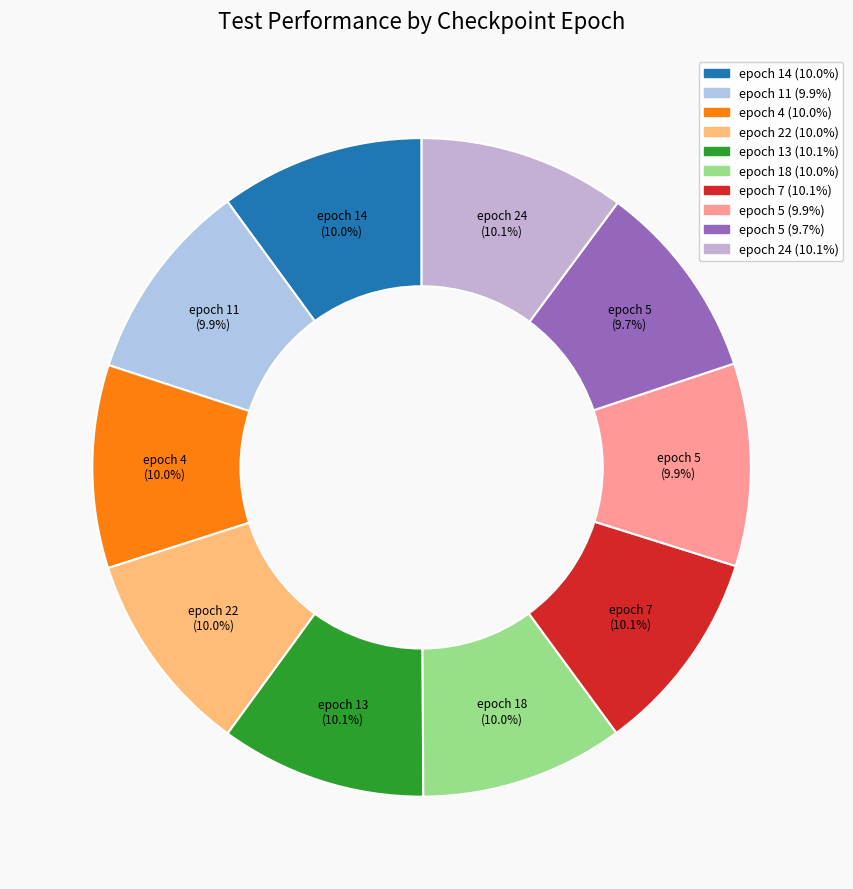

Does epoch 13 (10.1%) account for over 50% of the chart?

No